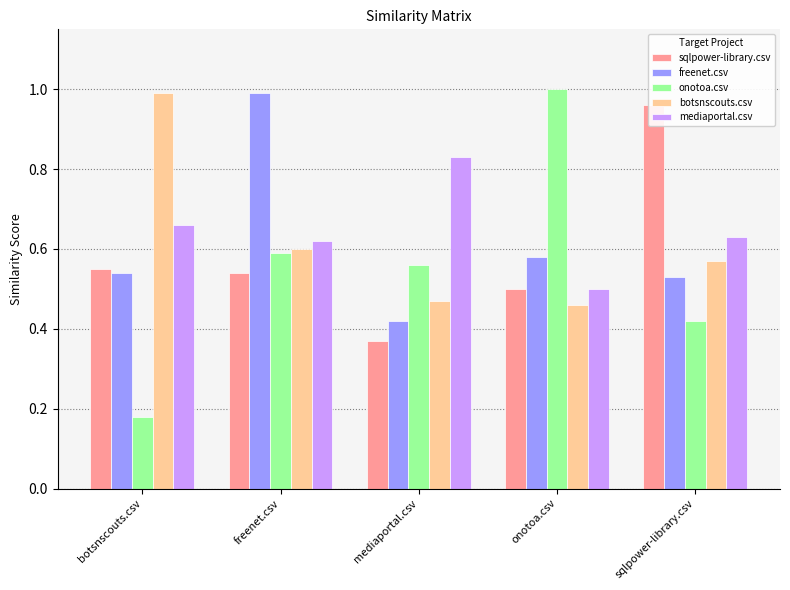

Is it true that mediaportal.csv equals 0.6 at sqlpower-library.csv?

True